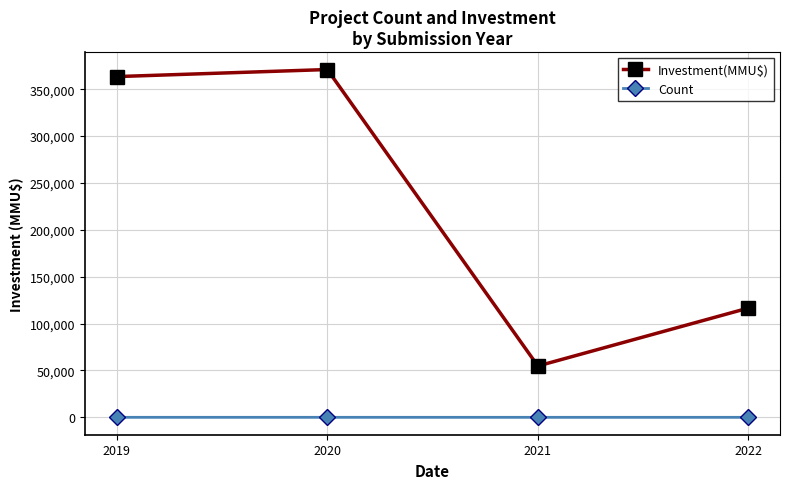

How many interior local valleys does the Investment(MMU$) series have?

1